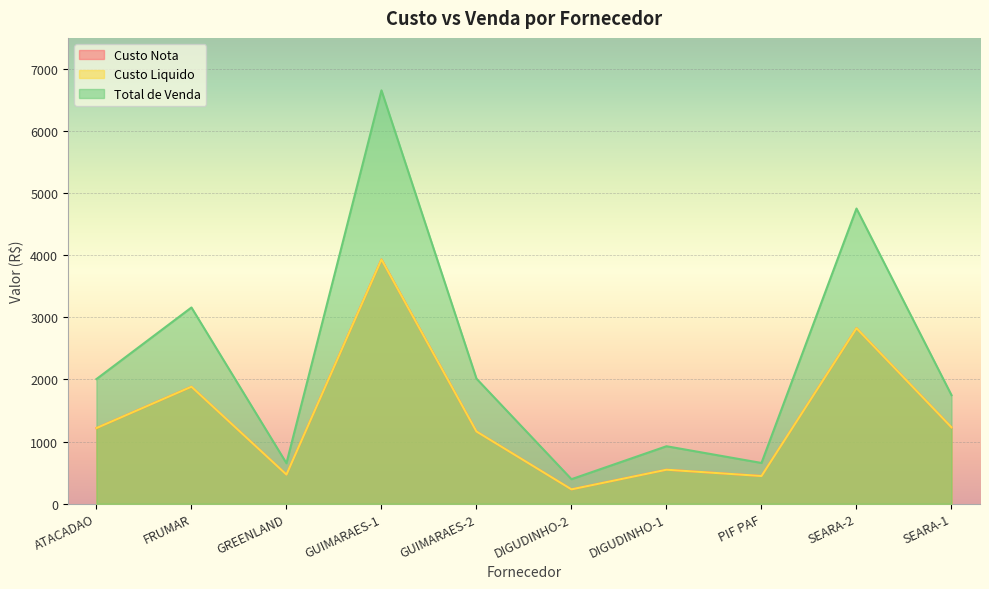

What is the value of the Custo Liquido point at the 6th from the left?

231.1